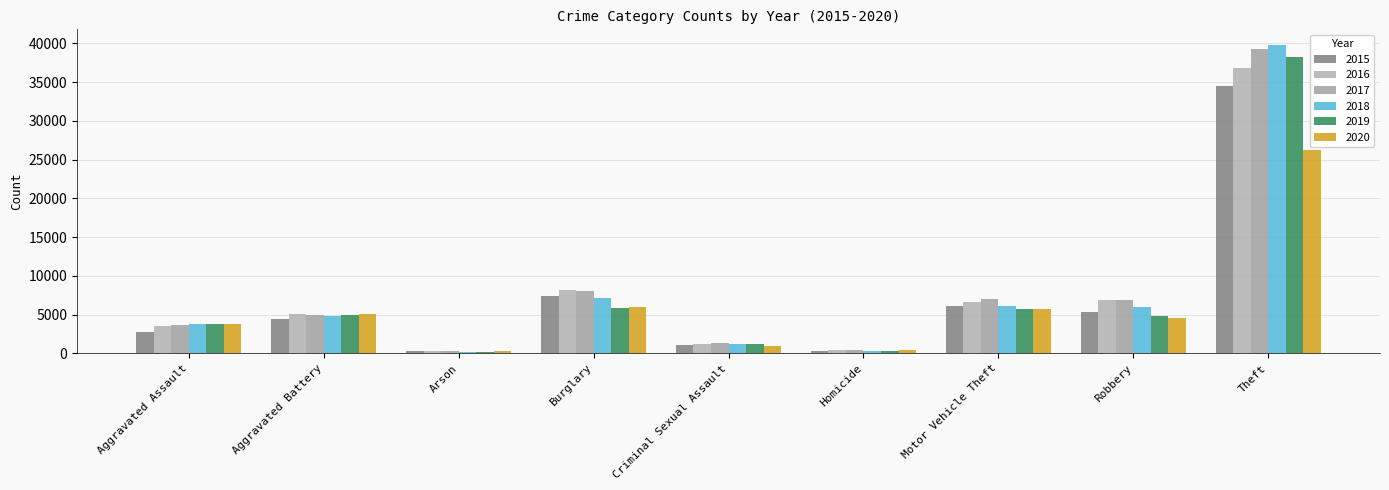

How many groups of bars are there?

9